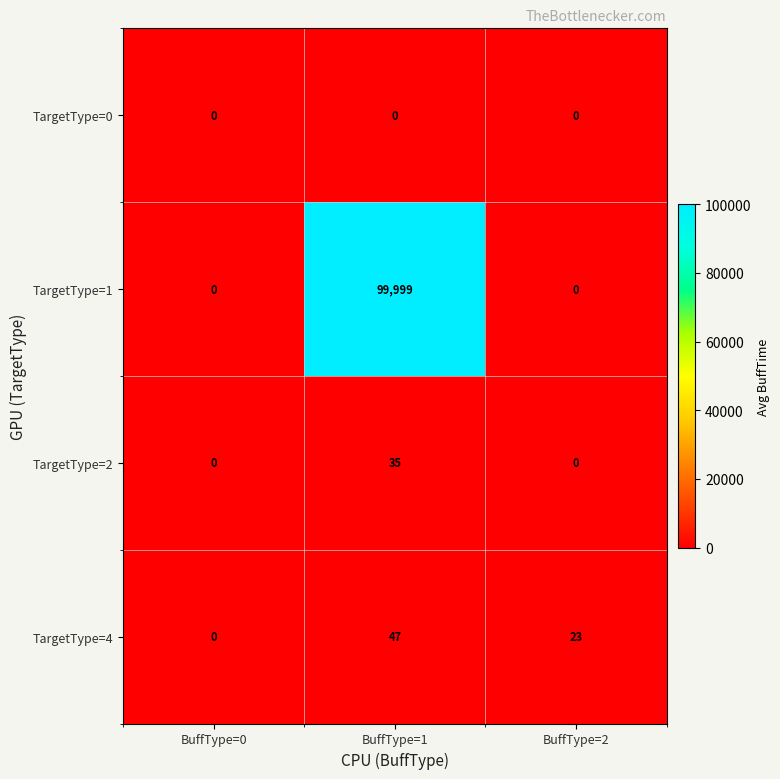

Which category has the highest value across all series?

BuffType=1